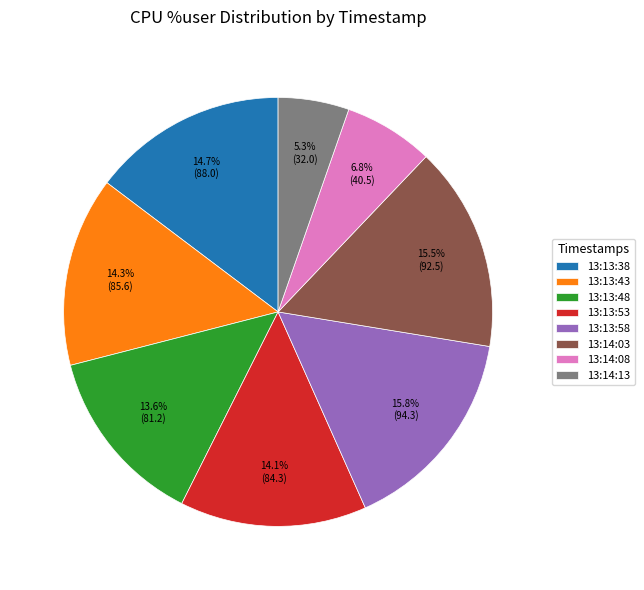

True or false: 13:14:08 accounts for 7% of the total.

True